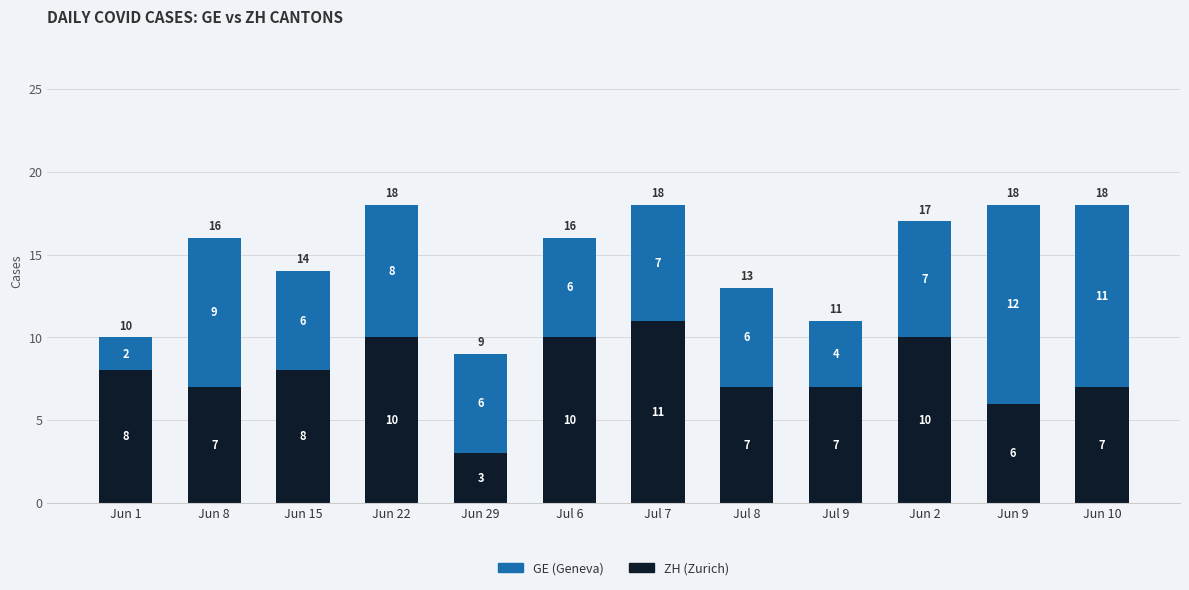

Does the chart contain any negative values?

No